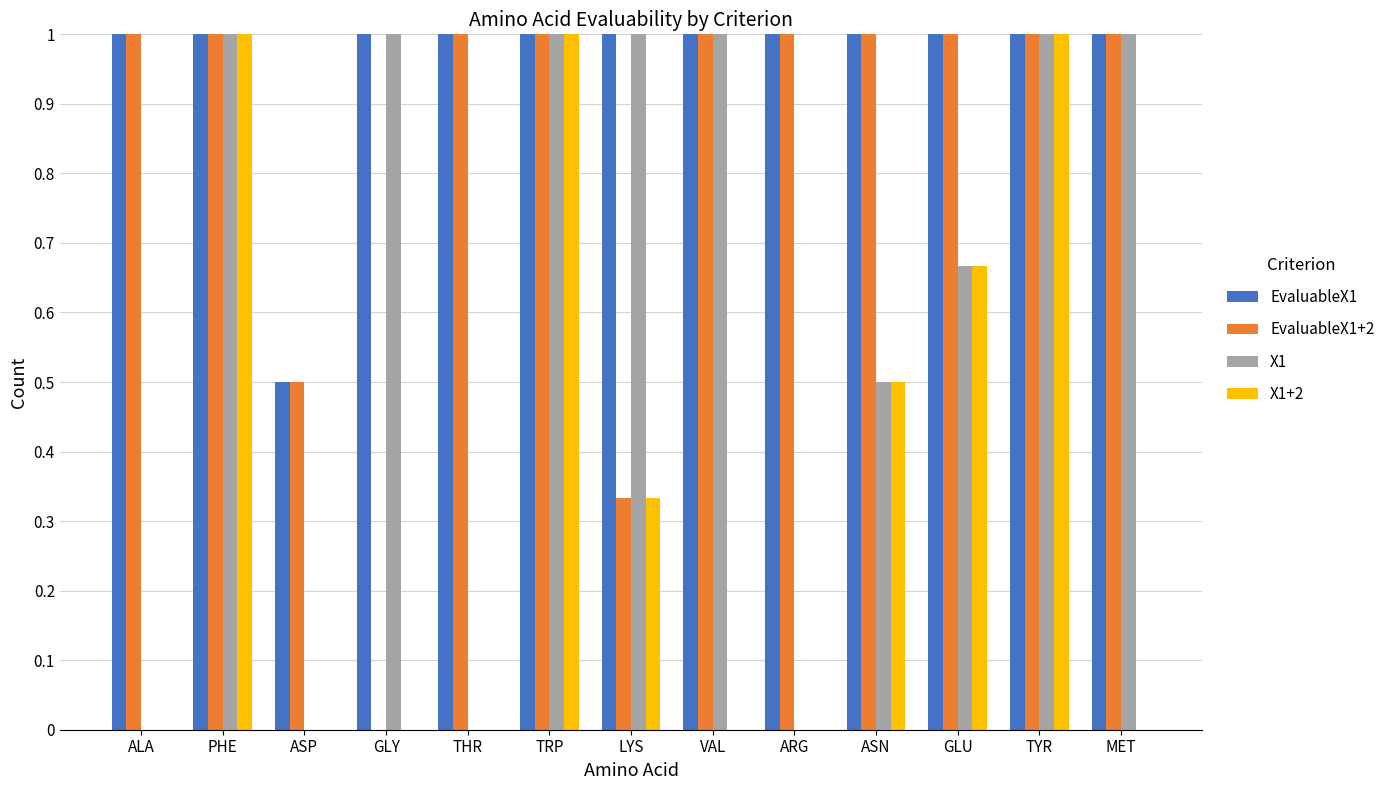

The EvaluableX1 series shows 1.0 at THR. True or false?

True